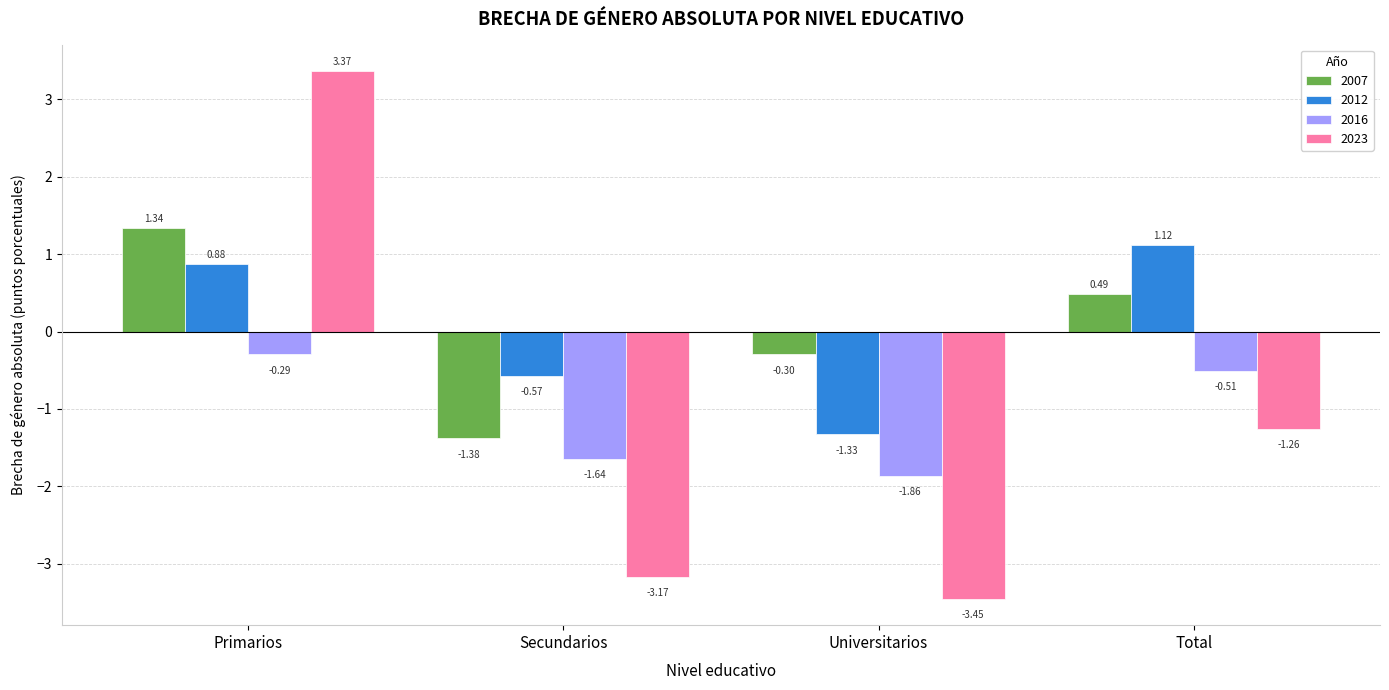

At how many categories does at least one series exceed 1?

2